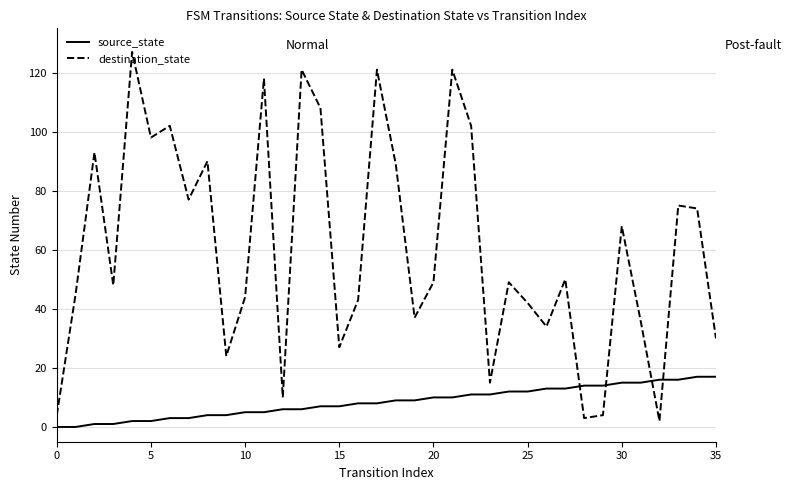

List the series in order of their overall mean, lowest first.

source_state, destination_state